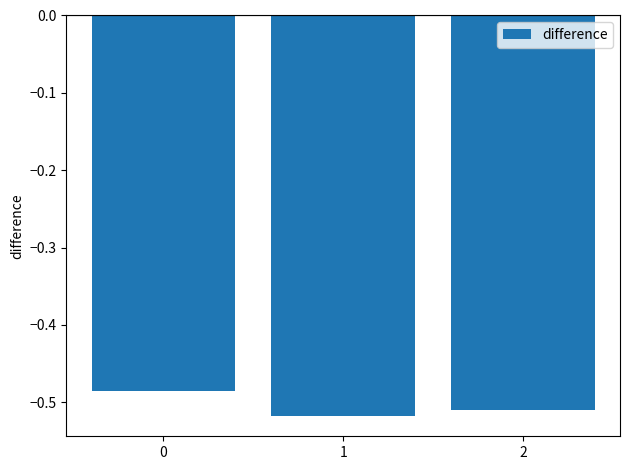

How many series are shown in this chart?

1